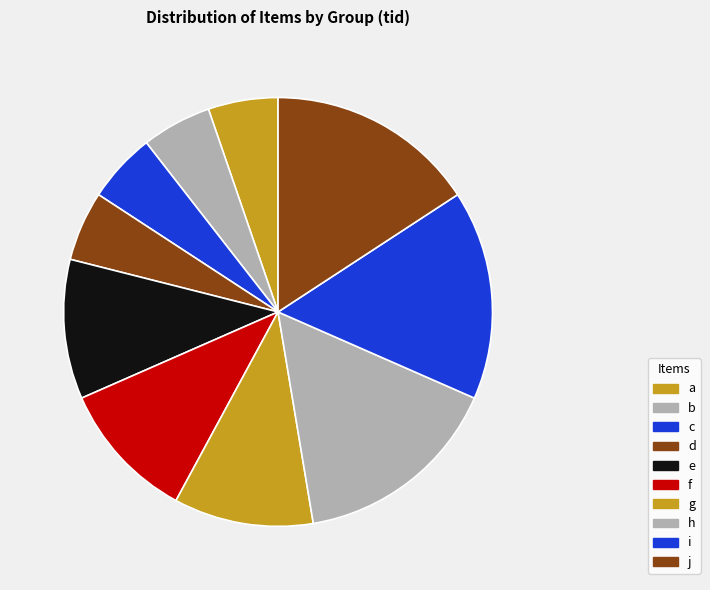

How many slices are in this pie chart?

10